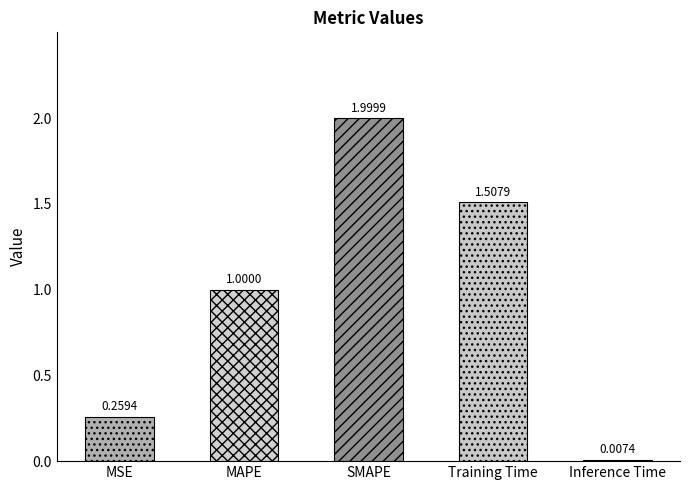

What is the label of the 3rd bar from the right?

SMAPE